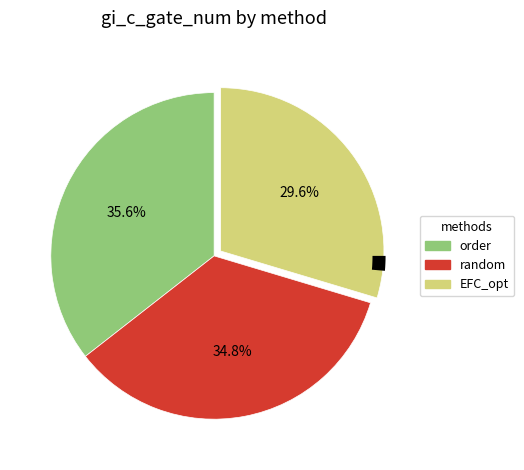

Which category has the biggest portion of the pie?

order